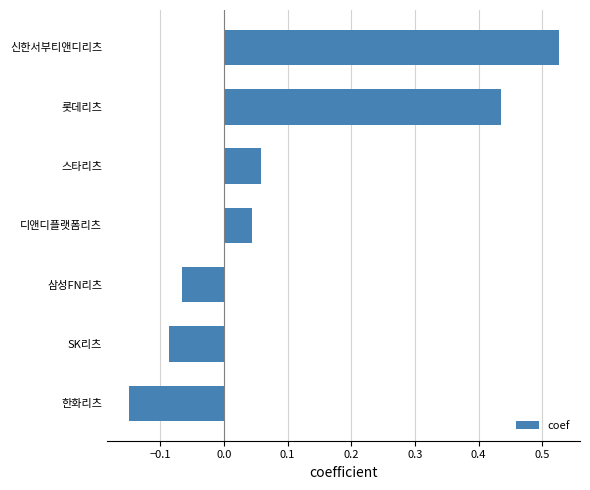

At which category does the chart reach its minimum across all series?

한화리츠